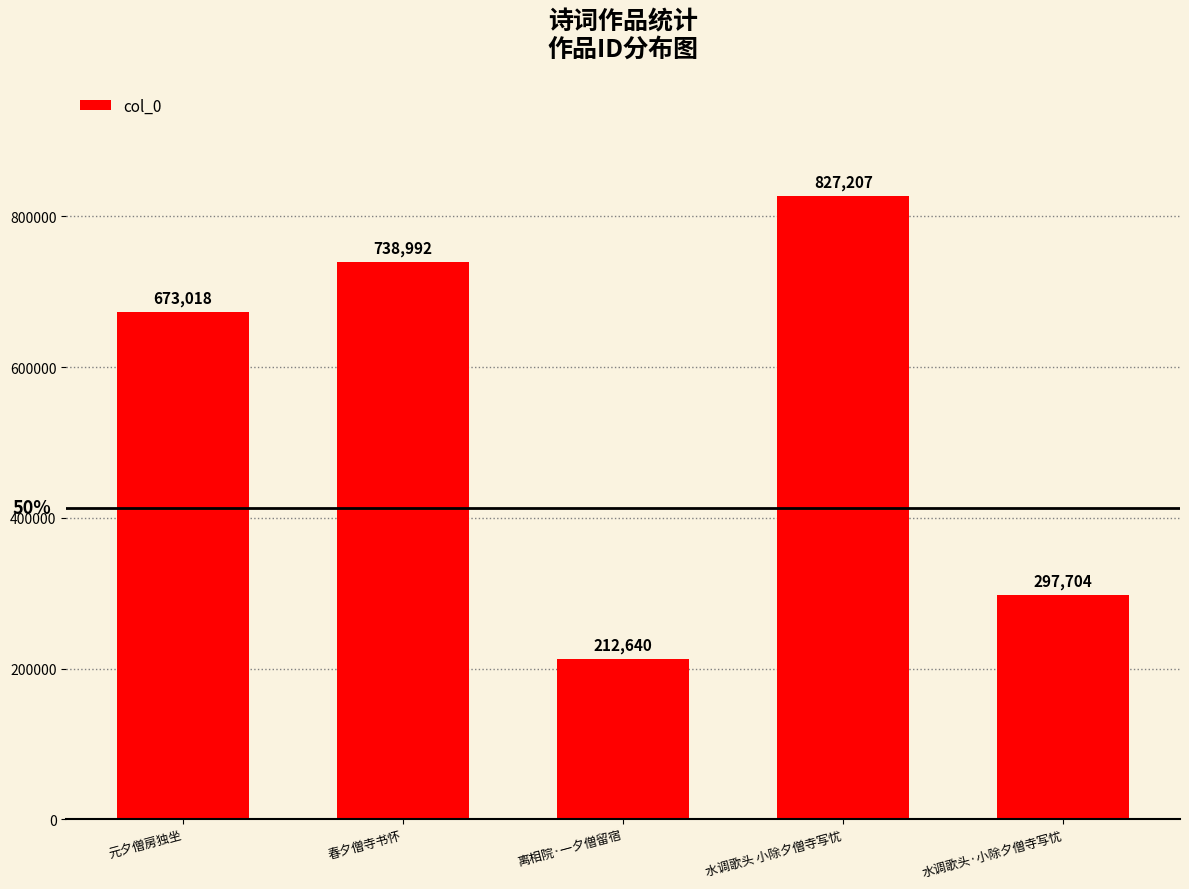

How many data points are less than 673018?

2